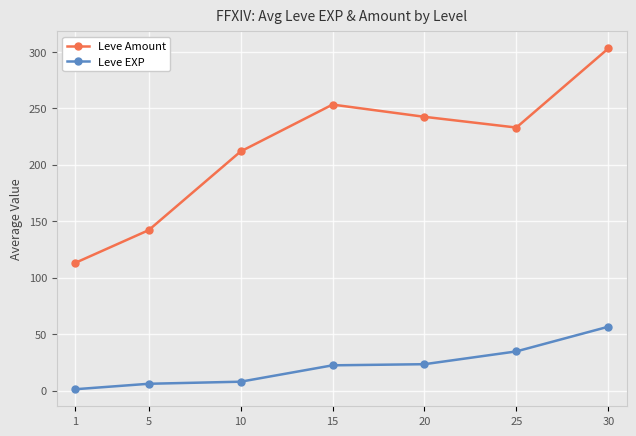

How many data points in Leve EXP are above 22?

4